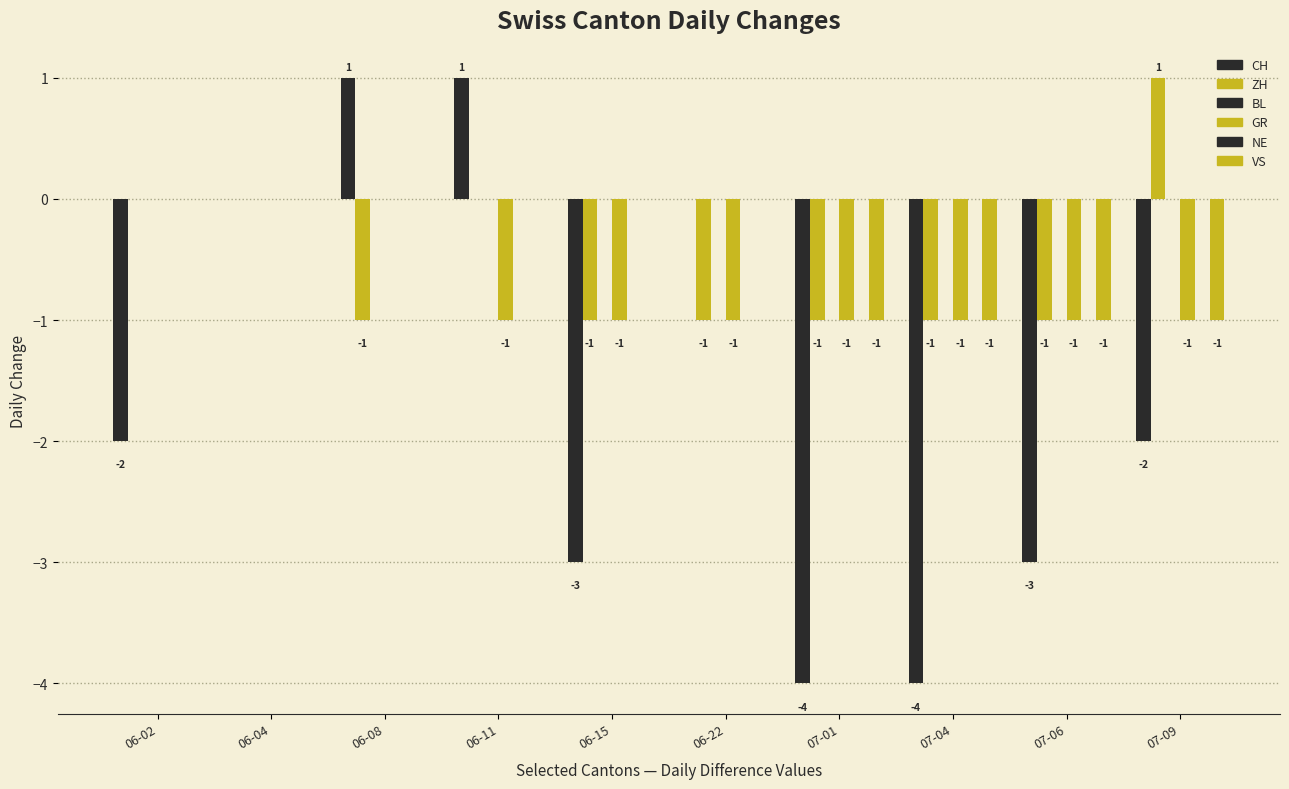

Reading right to left, what are all the values shown in this chart?

CH: 07-09=-2	07-06=-3	07-04=-4	07-01=-4	06-22=0	06-15=-3	06-11=1	06-08=1	06-04=0	06-02=-2
ZH: 07-09=1	07-06=-1	07-04=-1	07-01=-1	06-22=-1	06-15=-1	06-11=0	06-08=-1	06-04=0	06-02=0
BL: 07-09=0	07-06=0	07-04=0	07-01=0	06-22=0	06-15=0	06-11=0	06-08=0	06-04=0	06-02=0
GR: 07-09=-1	07-06=-1	07-04=-1	07-01=-1	06-22=-1	06-15=-1	06-11=-1	06-08=0	06-04=0	06-02=0
NE: 07-09=0	07-06=0	07-04=0	07-01=0	06-22=0	06-15=0	06-11=0	06-08=0	06-04=0	06-02=0
VS: 07-09=-1	07-06=-1	07-04=-1	07-01=-1	06-22=0	06-15=0	06-11=0	06-08=0	06-04=0	06-02=0